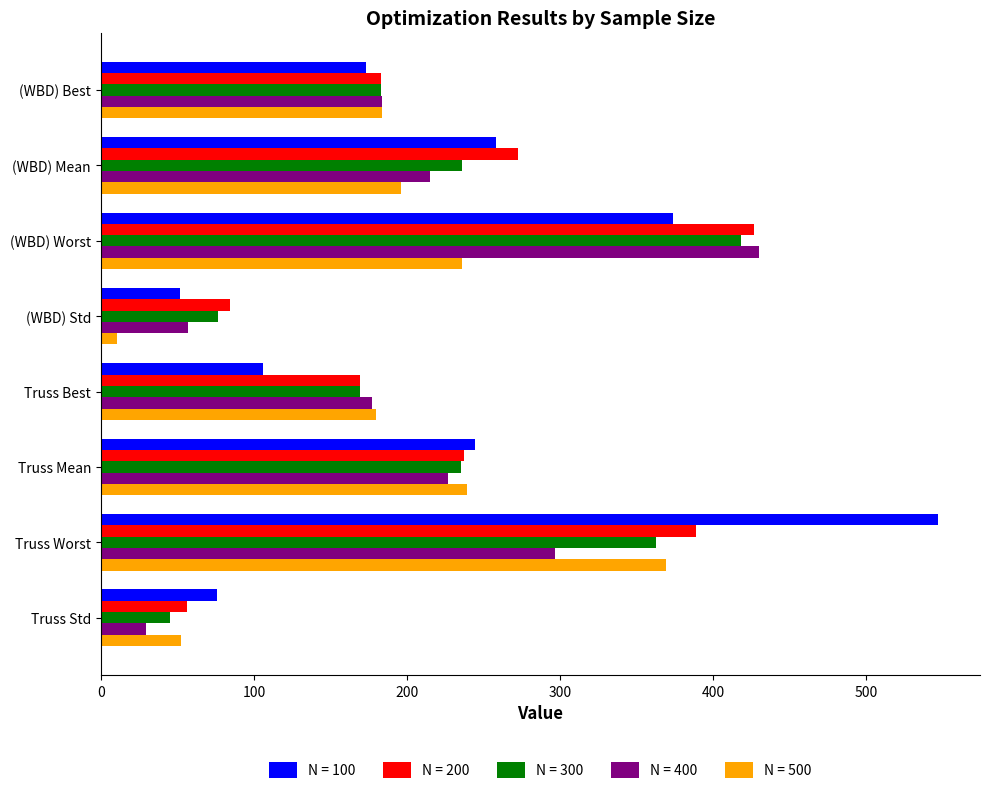

What is the approximate value of N = 400 at (WBD) Mean?

215.2